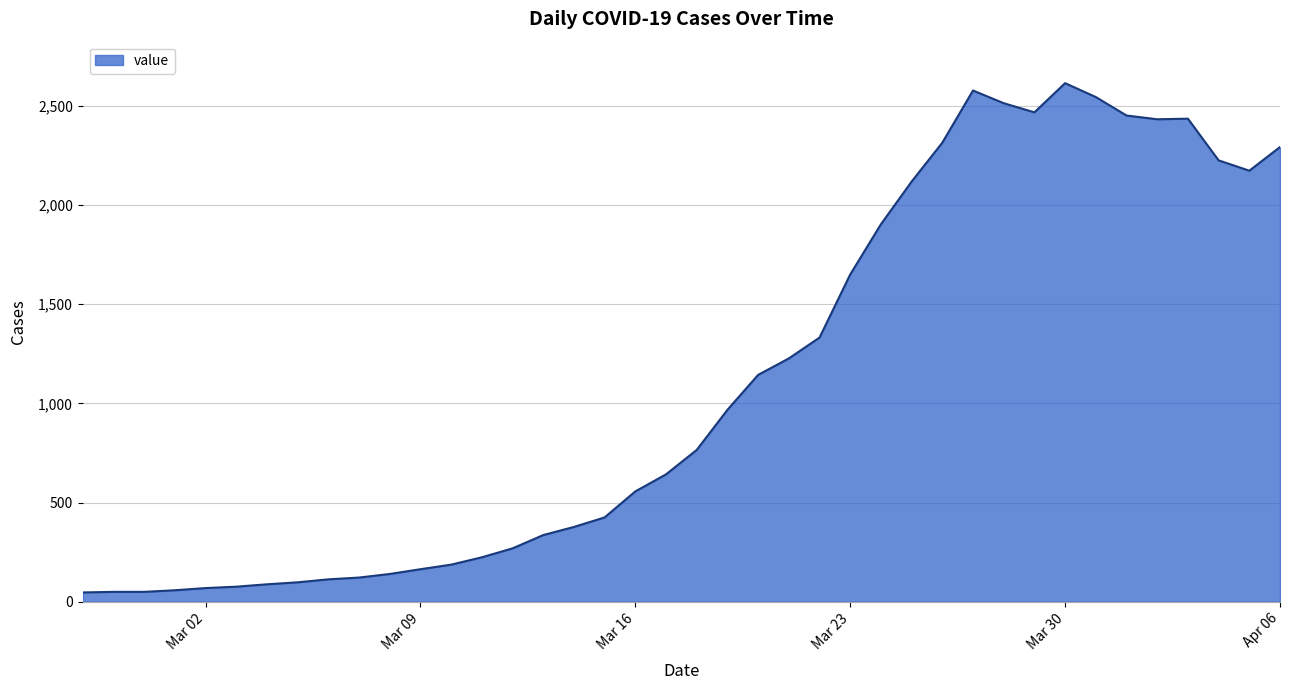

What is the greatest value displayed?

2613